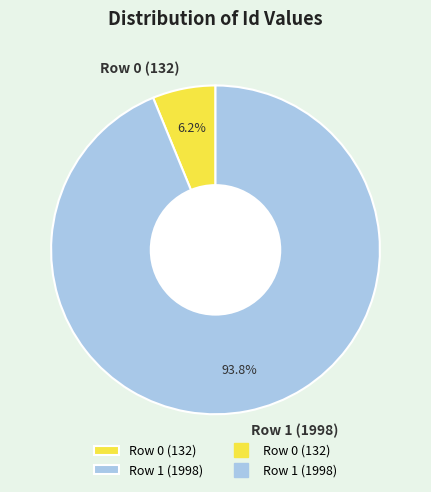

Is it true that Row 0 (132) is 1% of the pie?

False